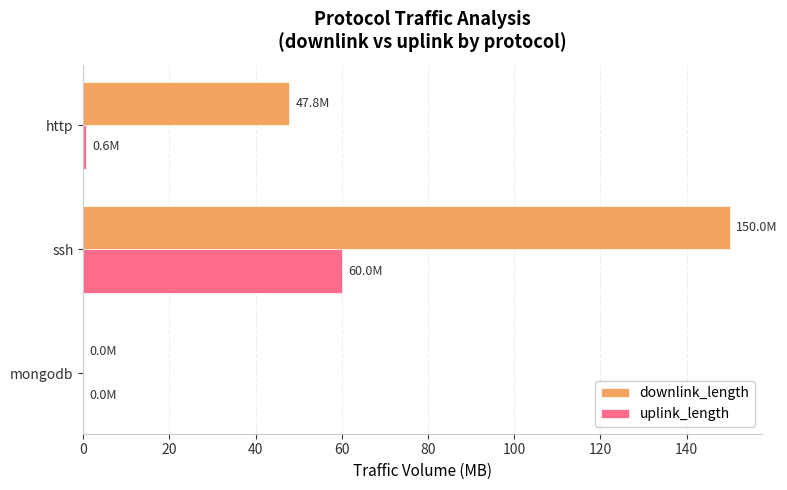

At which category is the sum across all series the highest?

ssh